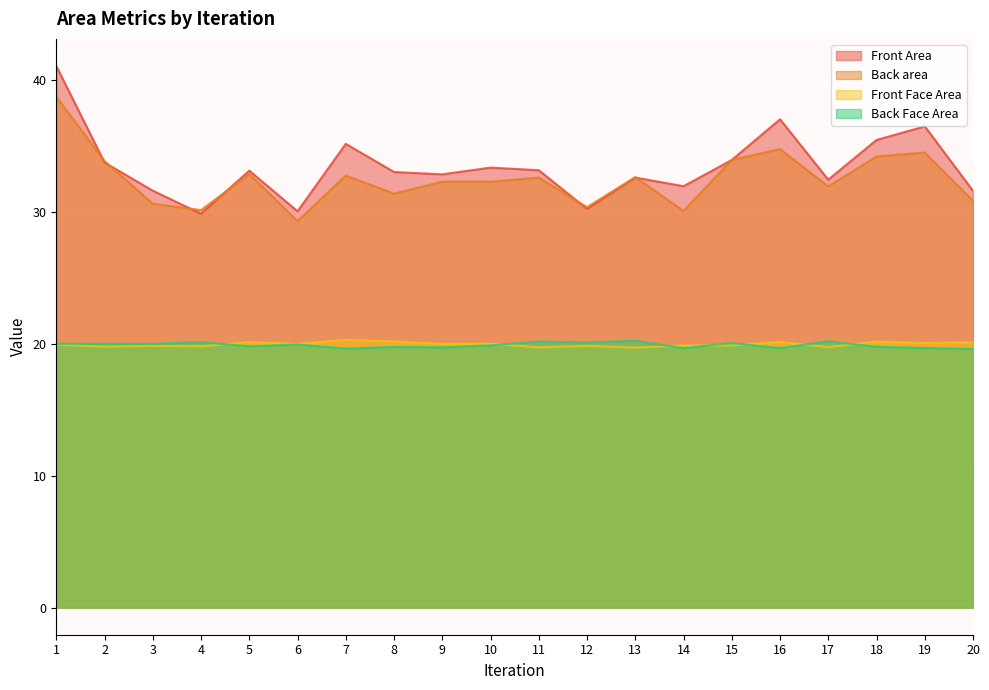

Which series changed the most between 9 and 12?

Front Area